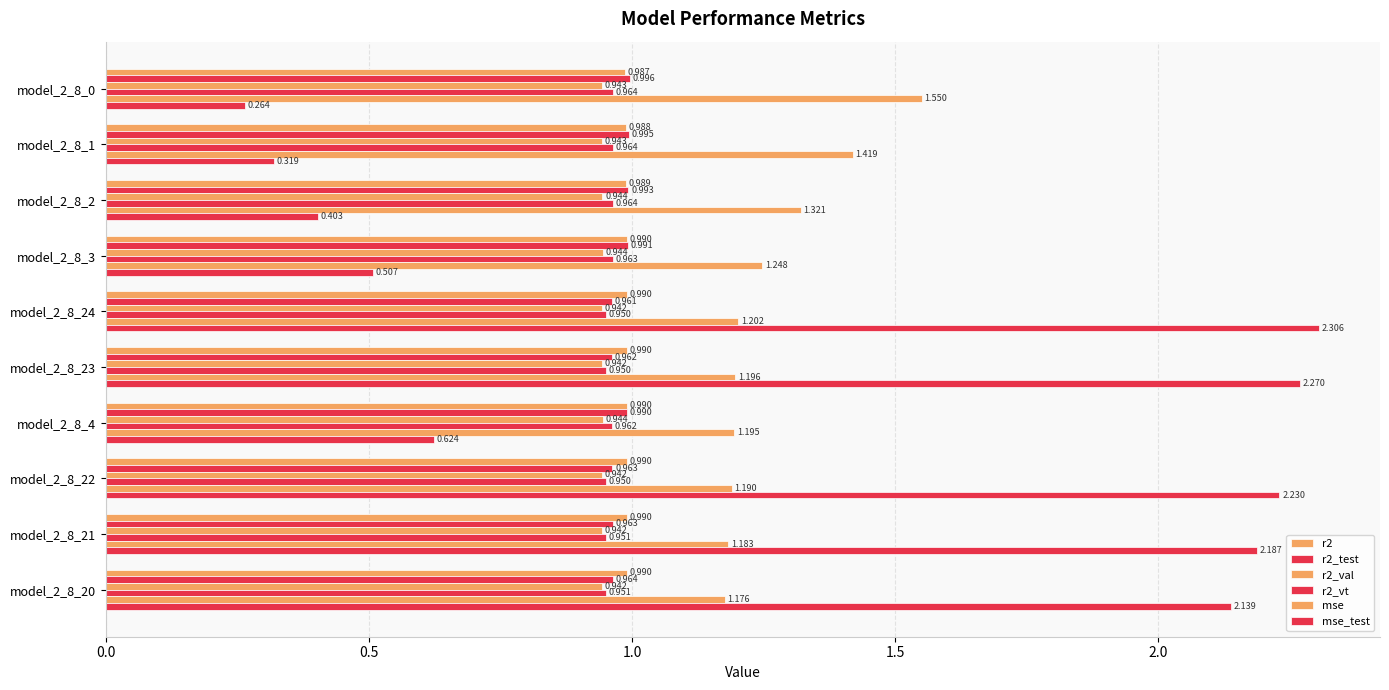

What is the greatest value displayed?

2.3